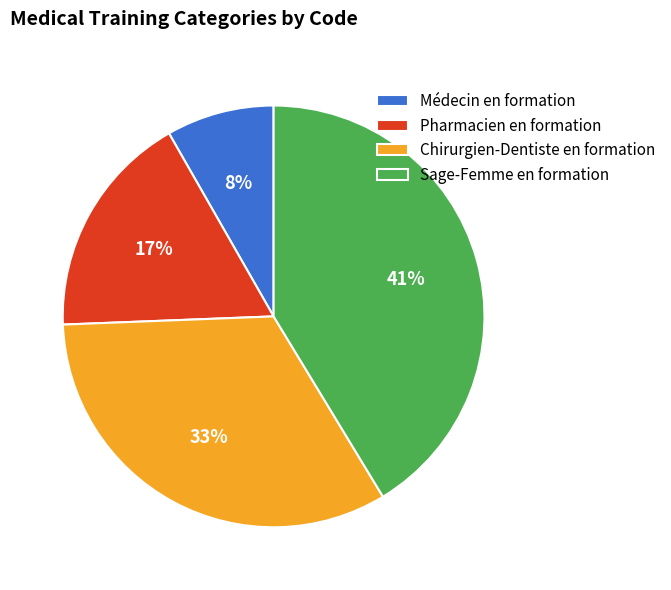

How many segments does this pie chart have?

4